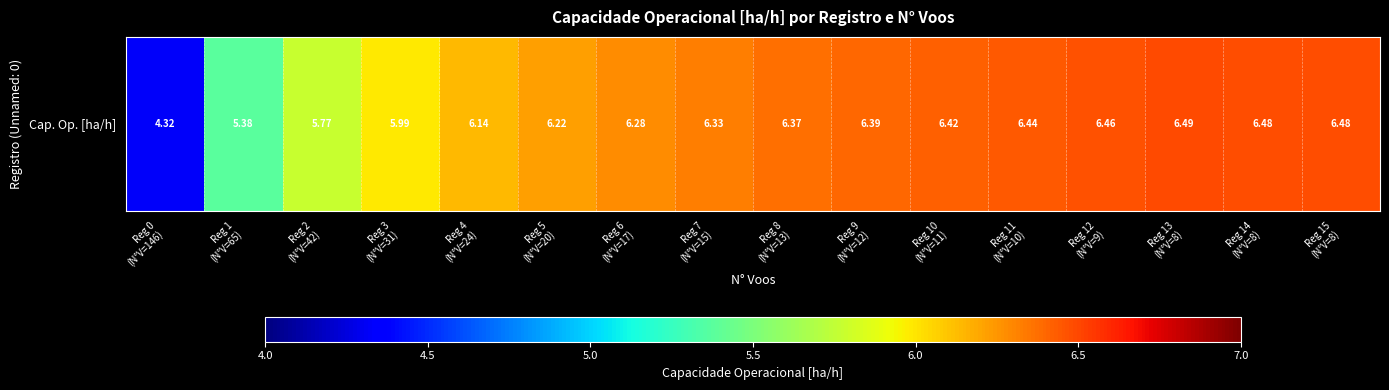

What is the average value?

6.1